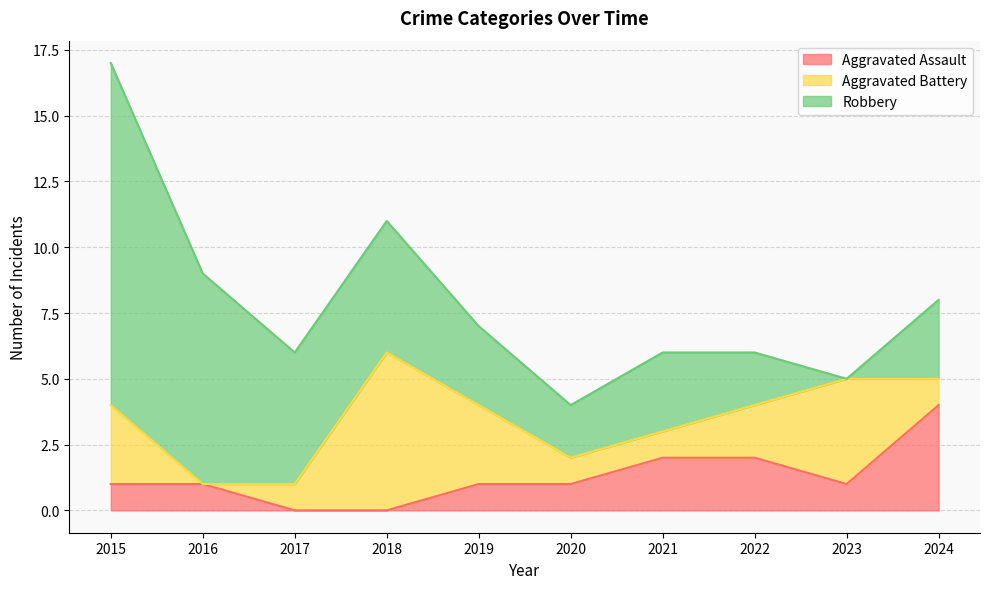

Between which two adjacent categories do Aggravated Battery and Robbery first intersect?

2017 and 2018